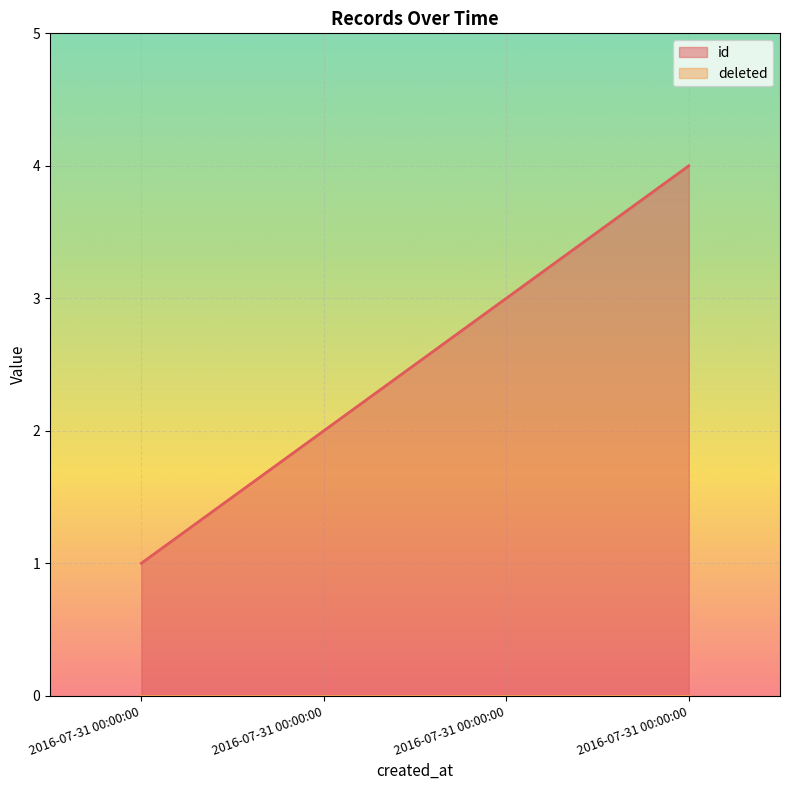

What is the sum of the values at 2016-07-31 00:00:00 and 2016-07-31 00:00:00?

4